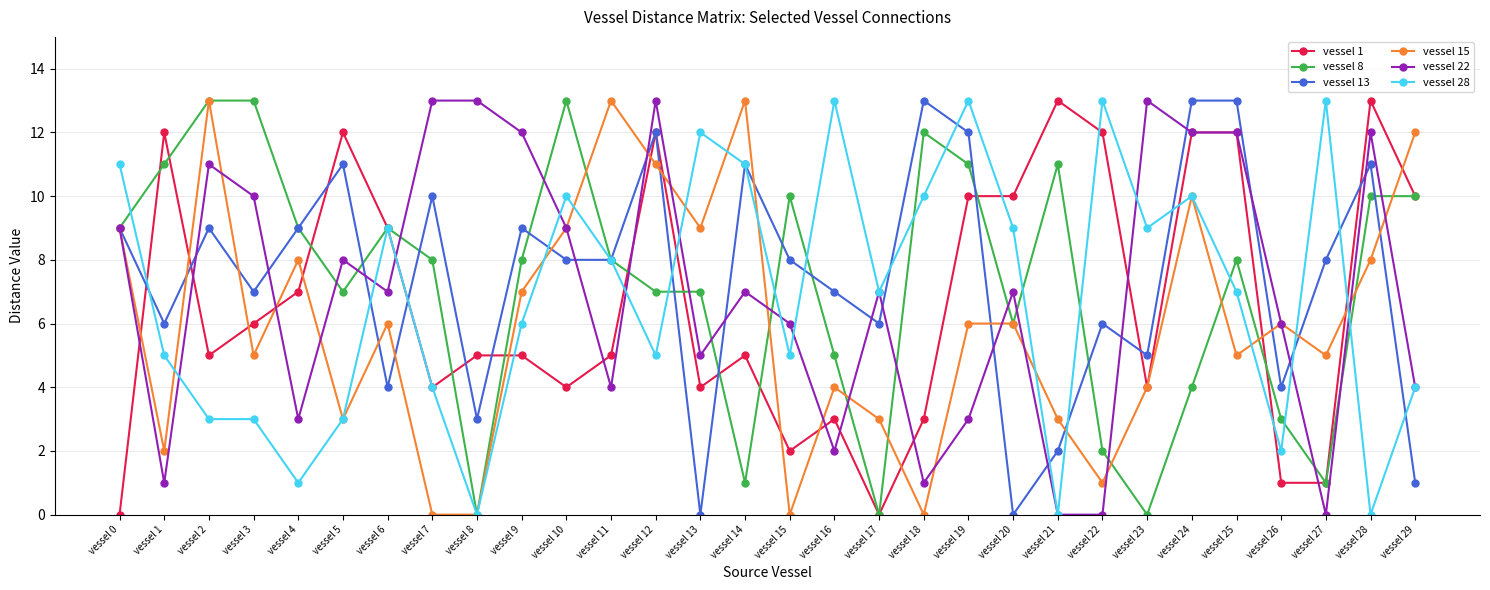

Is it true that vessel 1 equals 7 at vessel 28?

False